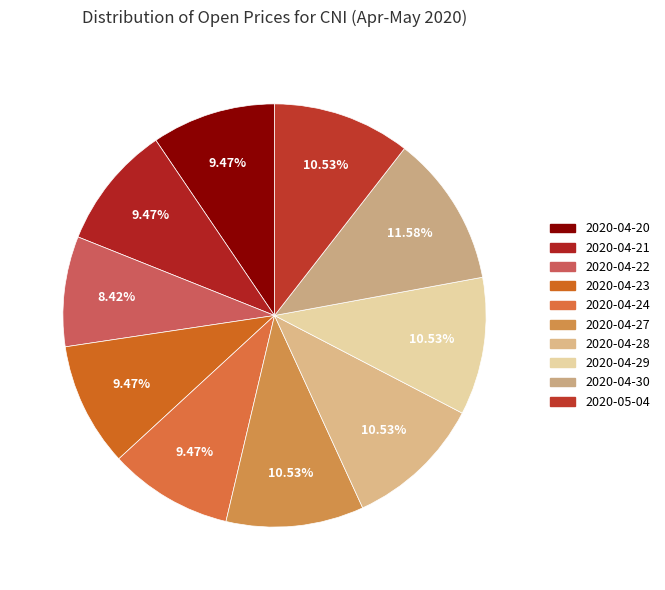

To the nearest percent, what is the difference between the largest and smallest slice percentages?

3%